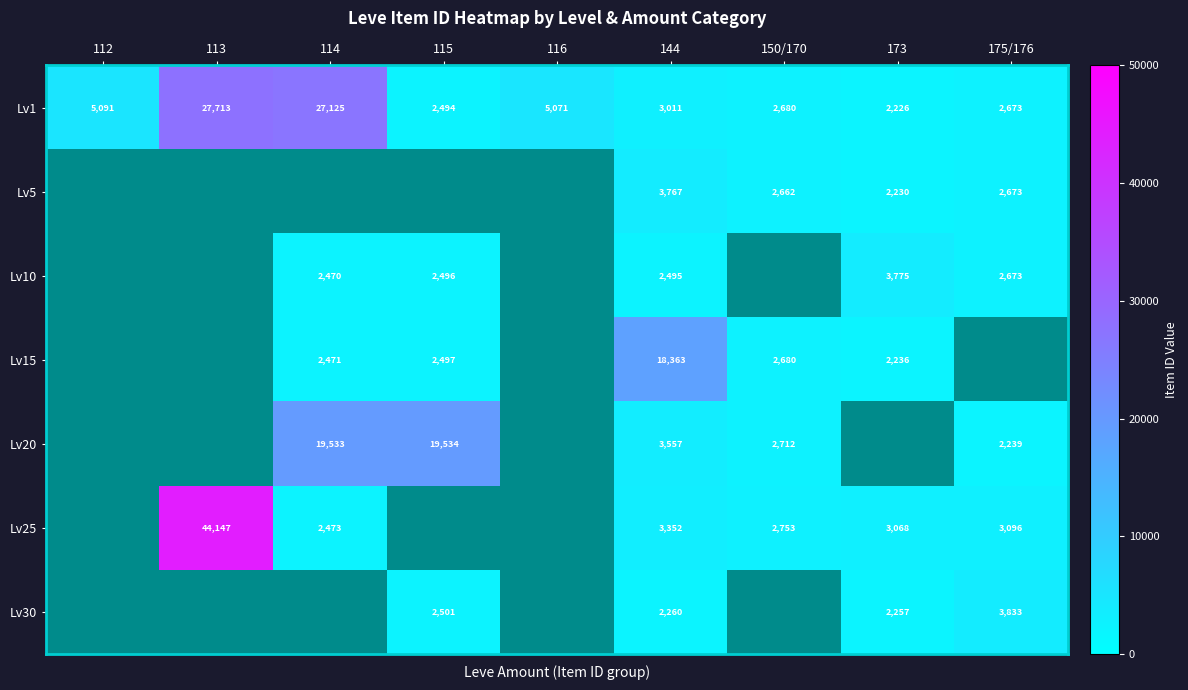

The Lv10 series shows 2673 at 175/176. True or false?

True